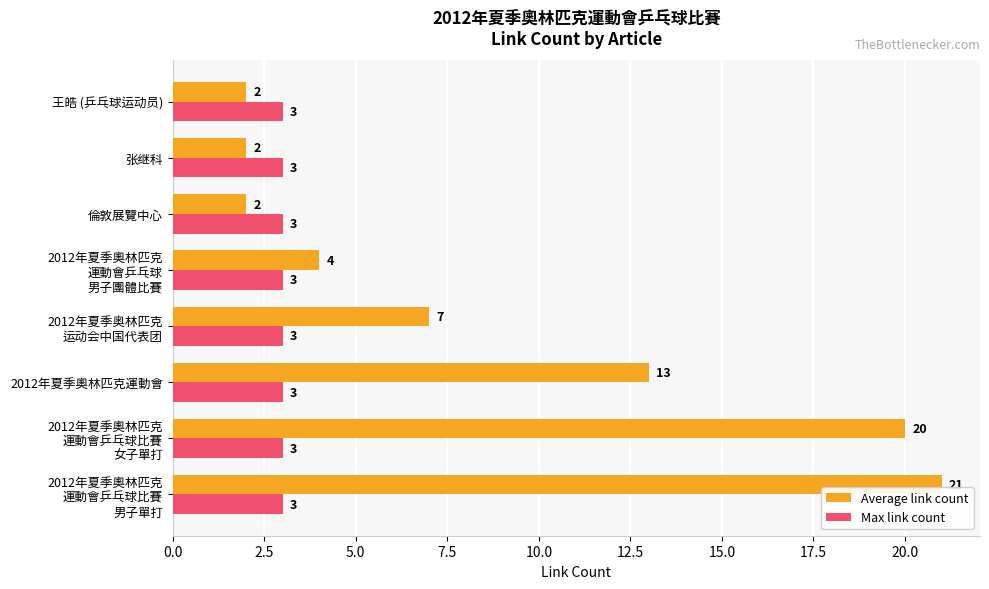

Is it true that Max link count equals 3 at 倫敦展覽中心?

True